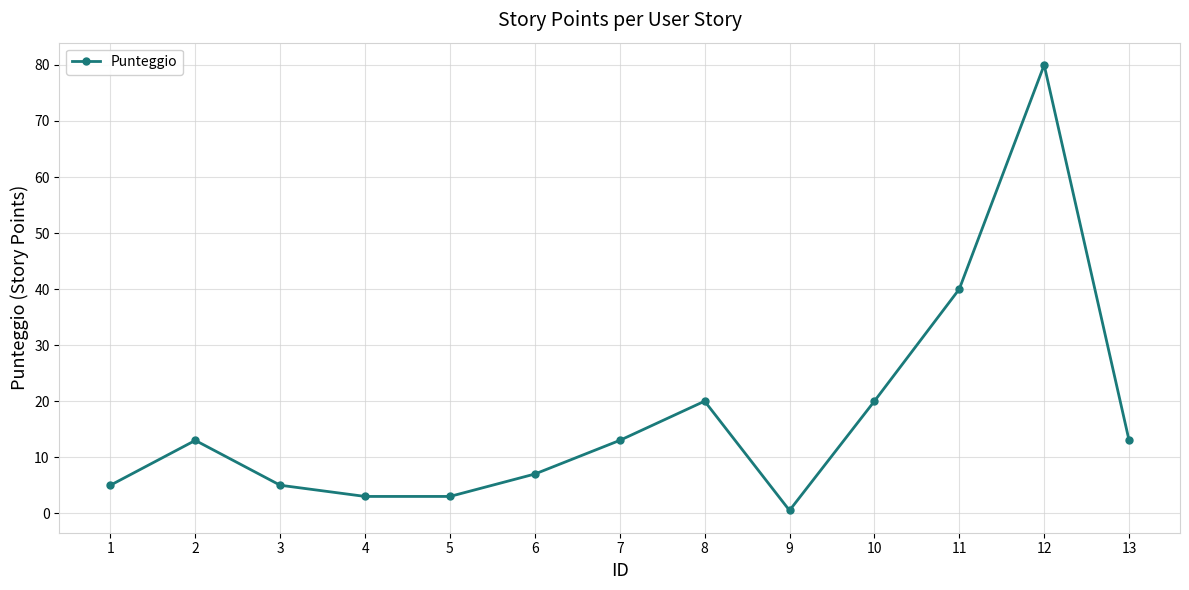

How many lines are shown in the chart?

1